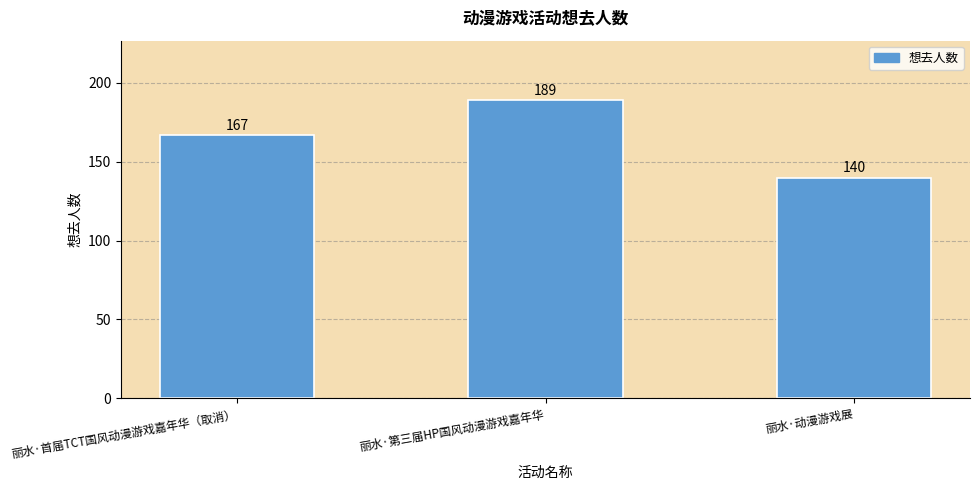

Are the bars horizontal?

No